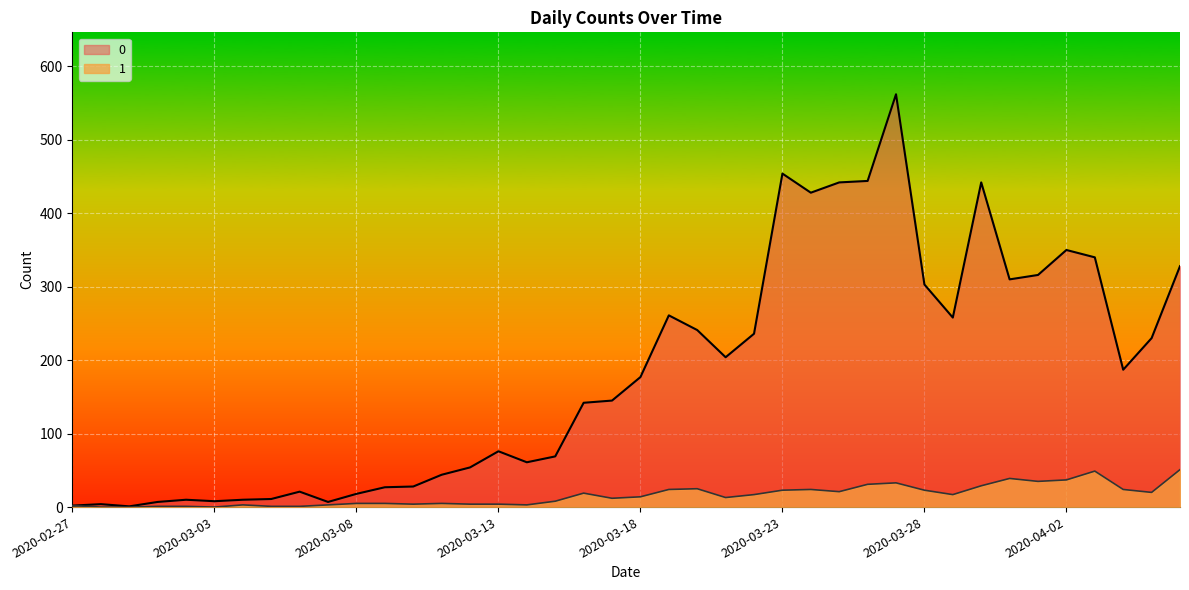

True or false: 0 and 1 cross at least once.

False